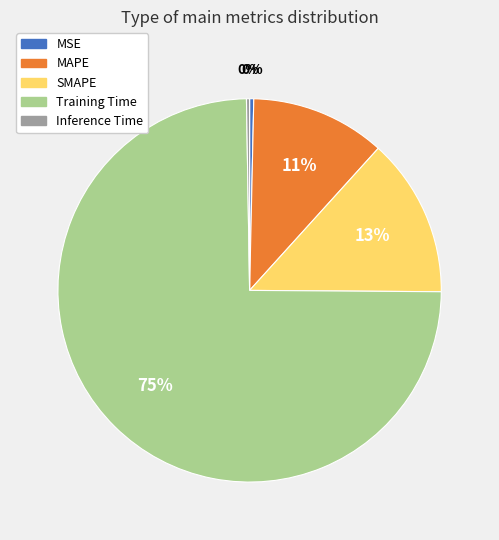

Which category has the biggest portion of the pie?

Training Time